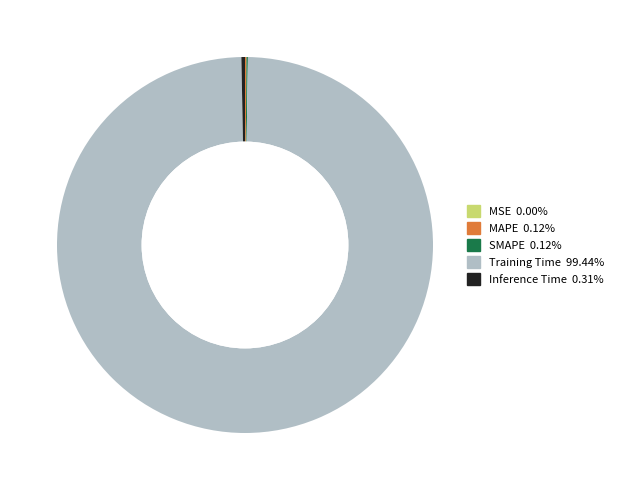

Which category has the biggest portion of the pie?

Training Time